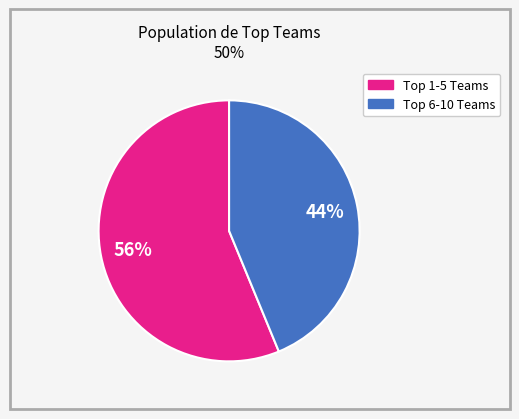

Is there a majority slice in this chart?

Yes